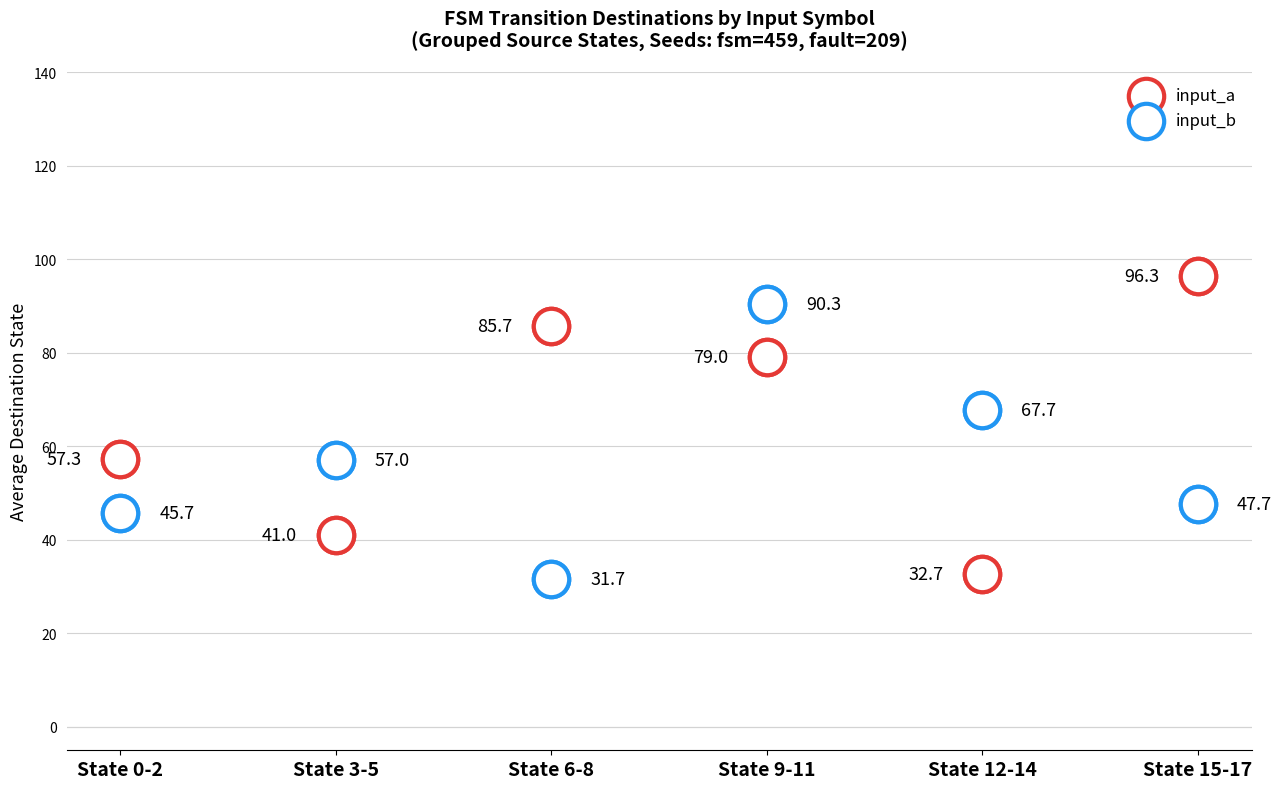

What are all the series names shown in the legend?

input_a, input_b